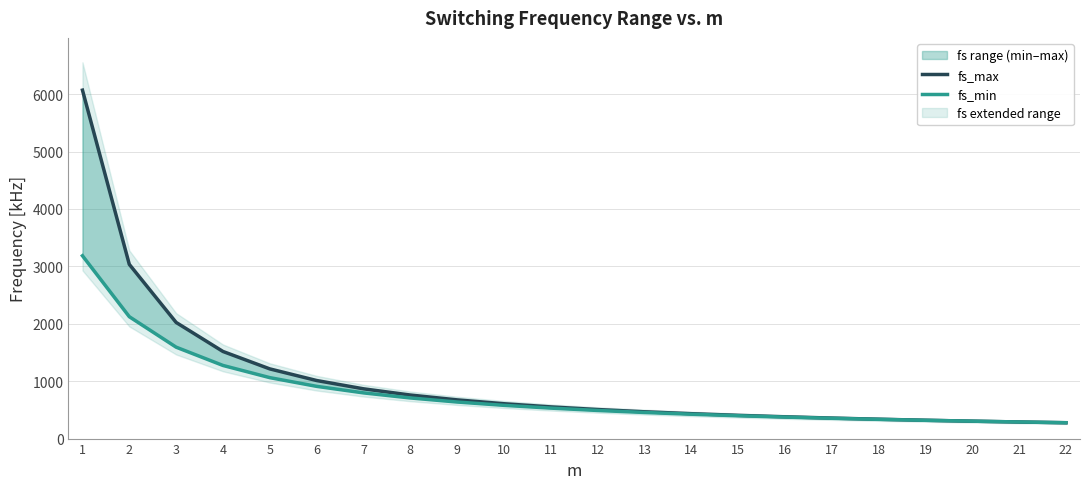

True or false: fs_max and fs_min intersect in this chart.

True